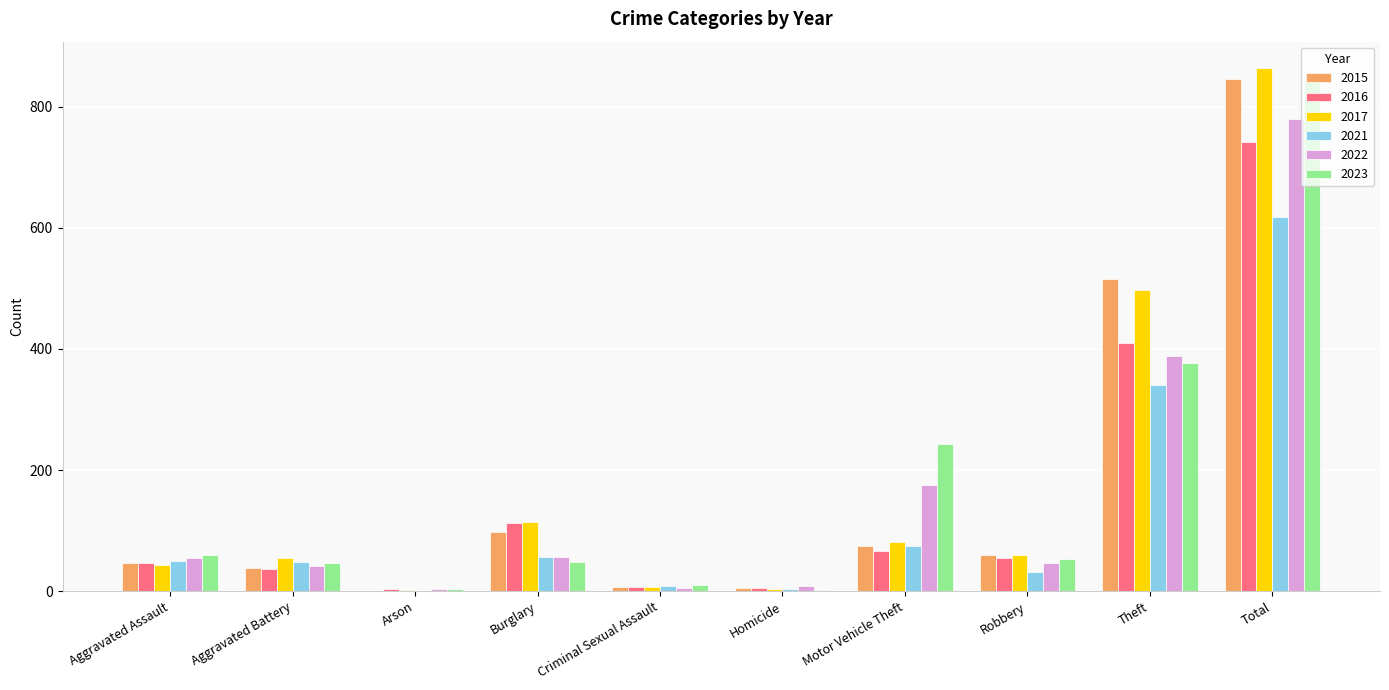

What is the highest value of the 2022 series?

779